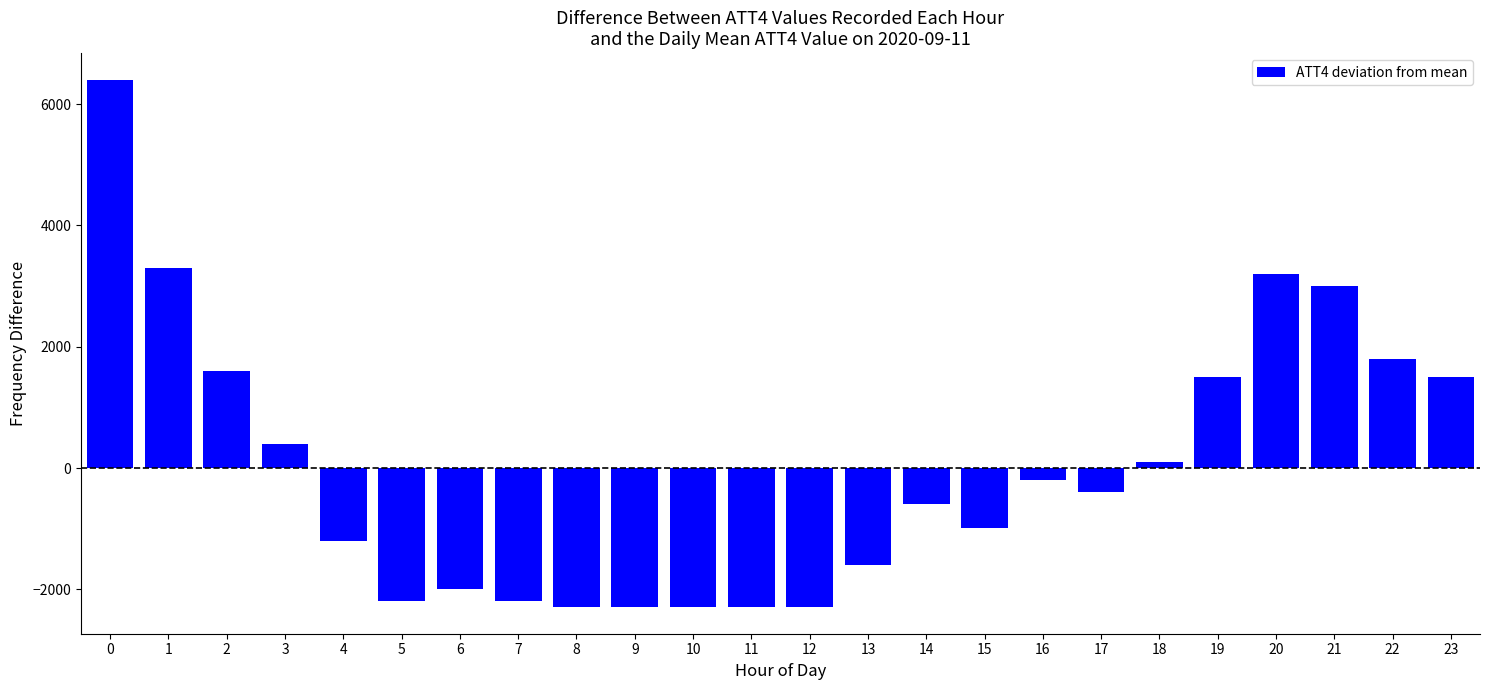

Reading right to left, extract all data points from this chart.

23=1504.2	22=1804.2	21=3004.2	20=3204.2	19=1504.2	18=104.2	17=-395.8	16=-195.8	15=-995.8	14=-595.8	13=-1595.8	12=-2295.8	11=-2295.8	10=-2295.8	9=-2295.8	8=-2295.8	7=-2195.8	6=-1995.8	5=-2195.8	4=-1195.8	3=404.2	2=1604.2	1=3304.2	0=6404.2